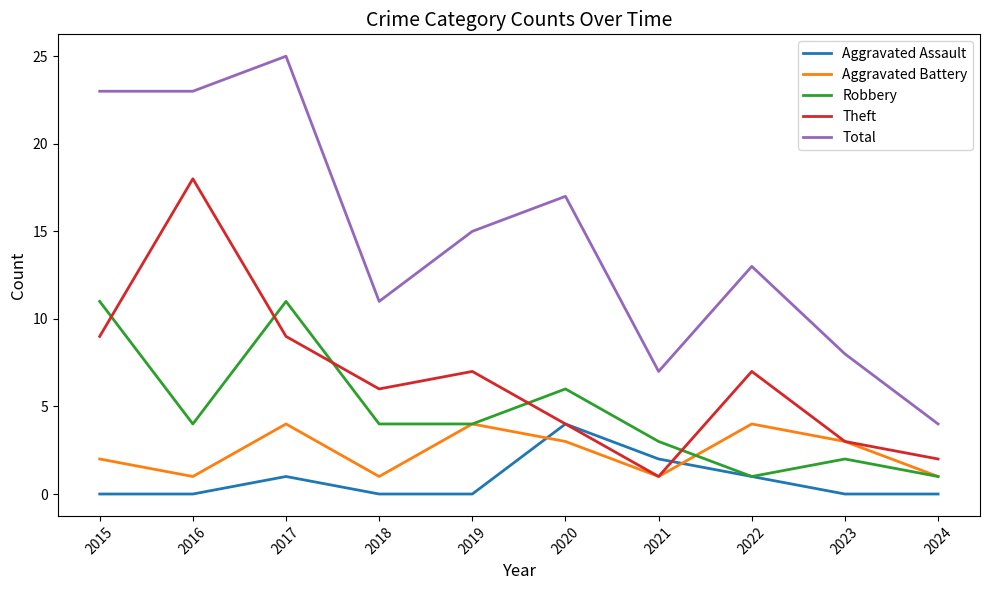

Reading left to right, transcribe all the data shown in this chart.

Aggravated Assault: 2015=0	2016=0	2017=1	2018=0	2019=0	2020=4	2021=2	2022=1	2023=0	2024=0
Aggravated Battery: 2015=2	2016=1	2017=4	2018=1	2019=4	2020=3	2021=1	2022=4	2023=3	2024=1
Robbery: 2015=11	2016=4	2017=11	2018=4	2019=4	2020=6	2021=3	2022=1	2023=2	2024=1
Theft: 2015=9	2016=18	2017=9	2018=6	2019=7	2020=4	2021=1	2022=7	2023=3	2024=2
Total: 2015=23	2016=23	2017=25	2018=11	2019=15	2020=17	2021=7	2022=13	2023=8	2024=4